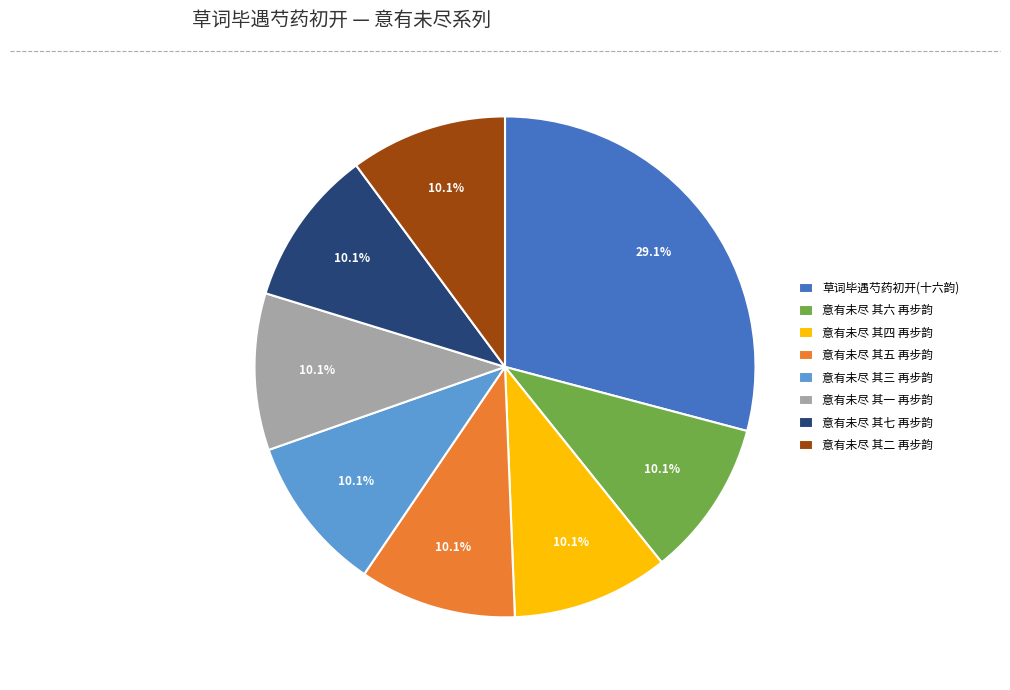

To the nearest percent, what is the difference between the largest and smallest slice percentages?

19%